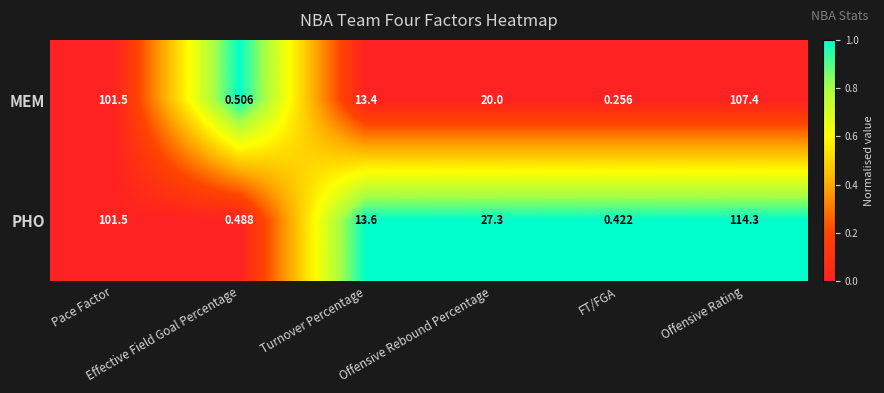

At which category does the chart reach its minimum across all series?

FT/FGA